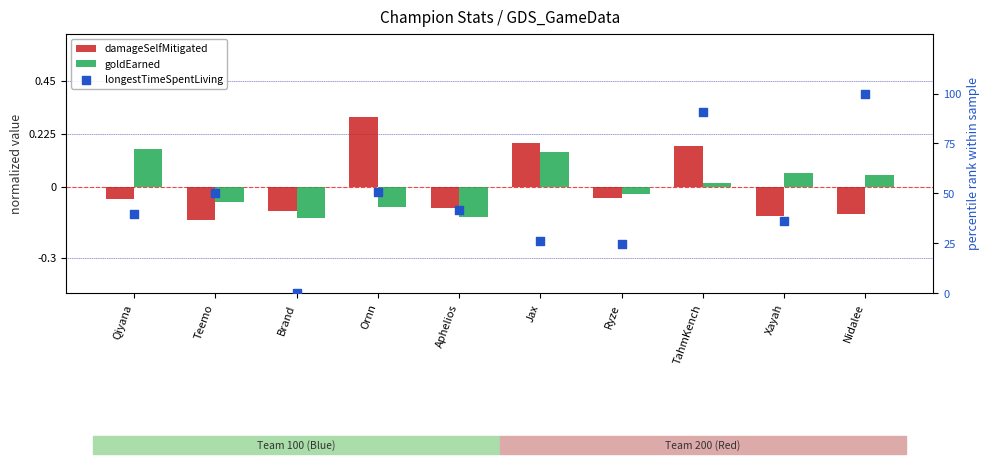

Is the value of goldEarned at Jax greater than the value of damageSelfMitigated at Ryze?

Yes